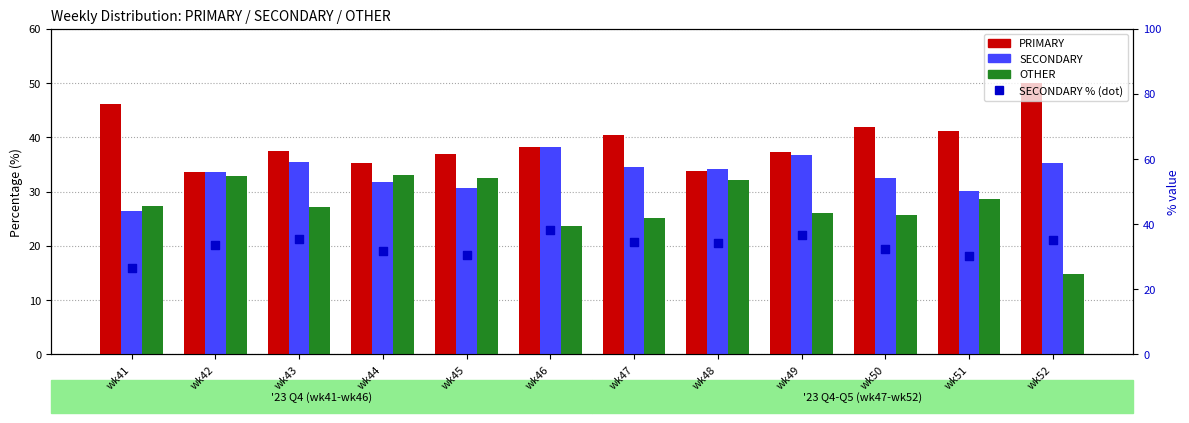

Which series contains the highest Y value?

PRIMARY